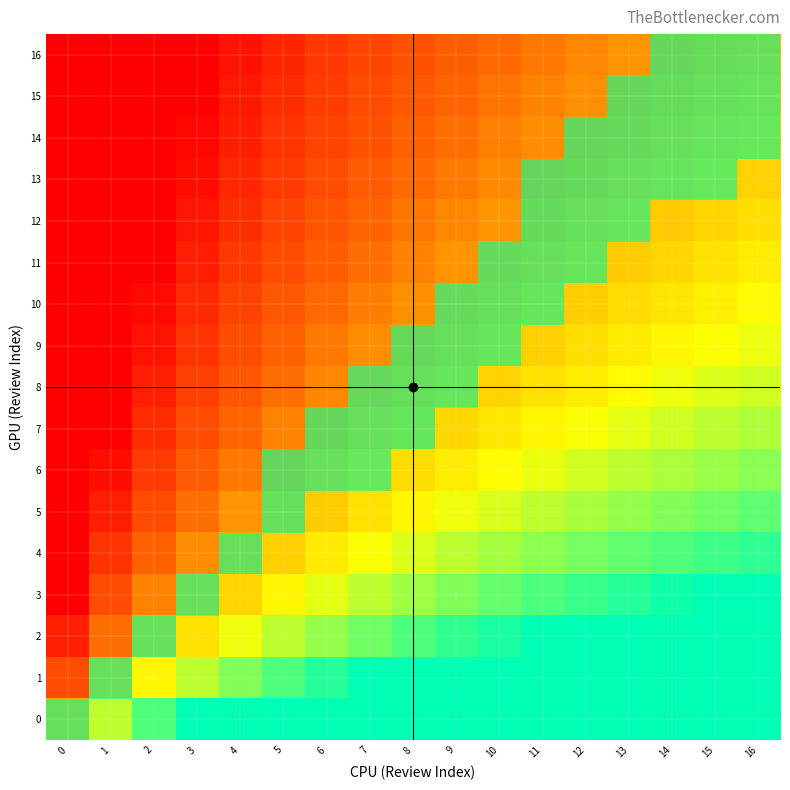

Which series changed the most between 8 and 15?

4